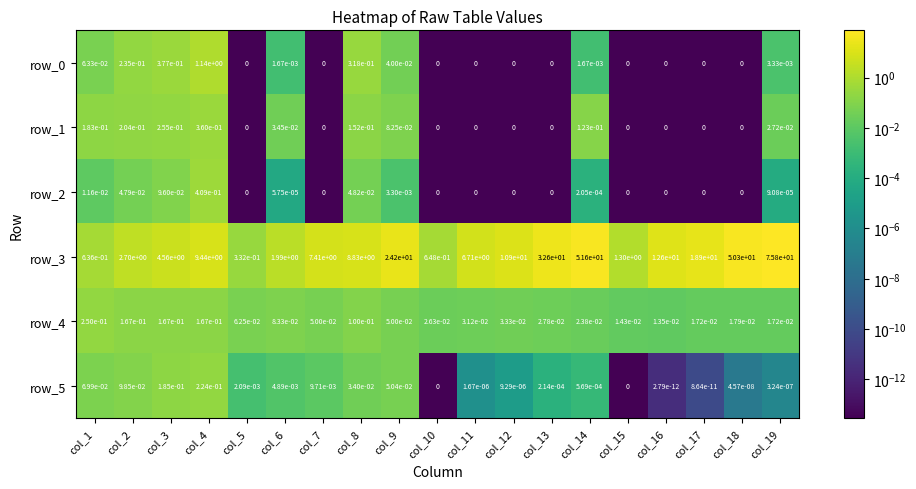

Which category has the highest value in the row_5 series?

col_4